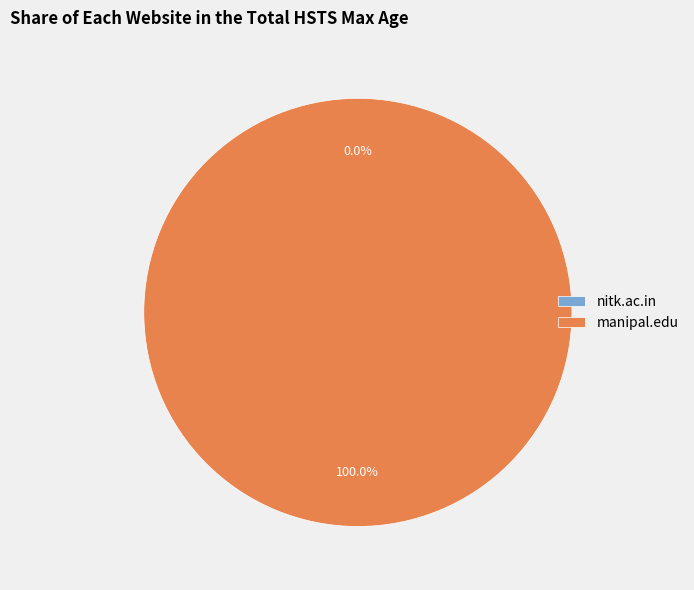

True or false: https://www.nitk.ac.in/ accounts for 1% of the total.

False